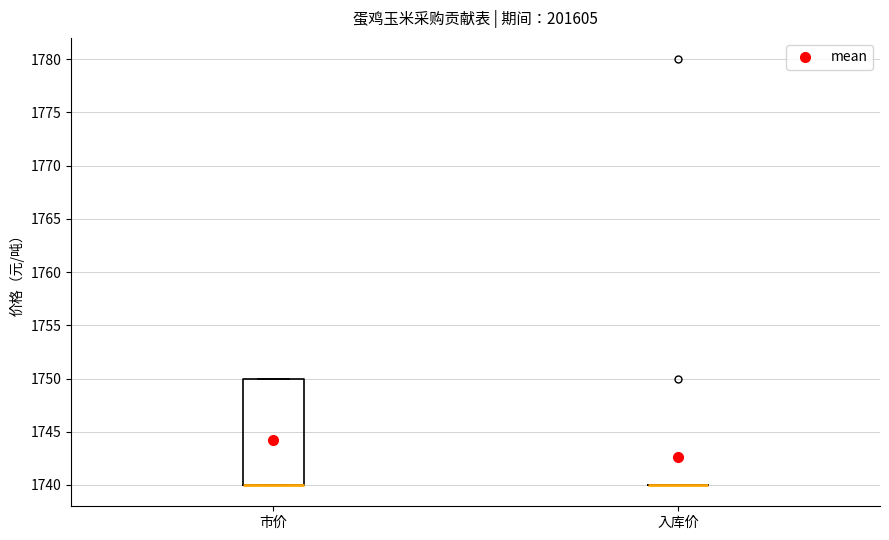

Which box is the tallest, from its lower edge to its upper edge?

市价